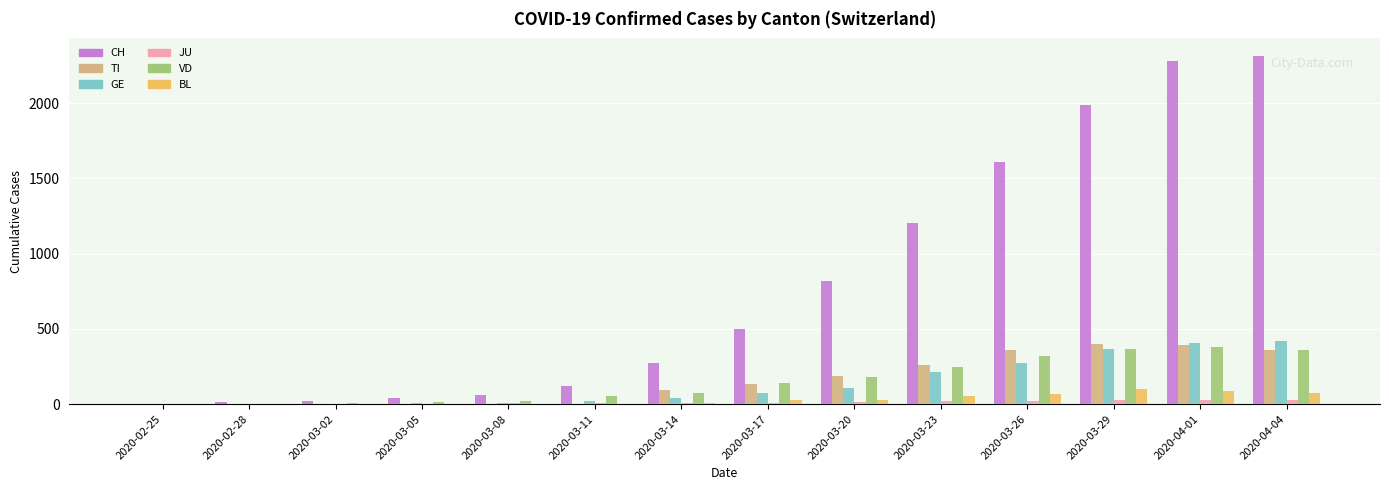

Between 2020-02-28 and 2020-03-14, which series saw the biggest shift?

CH